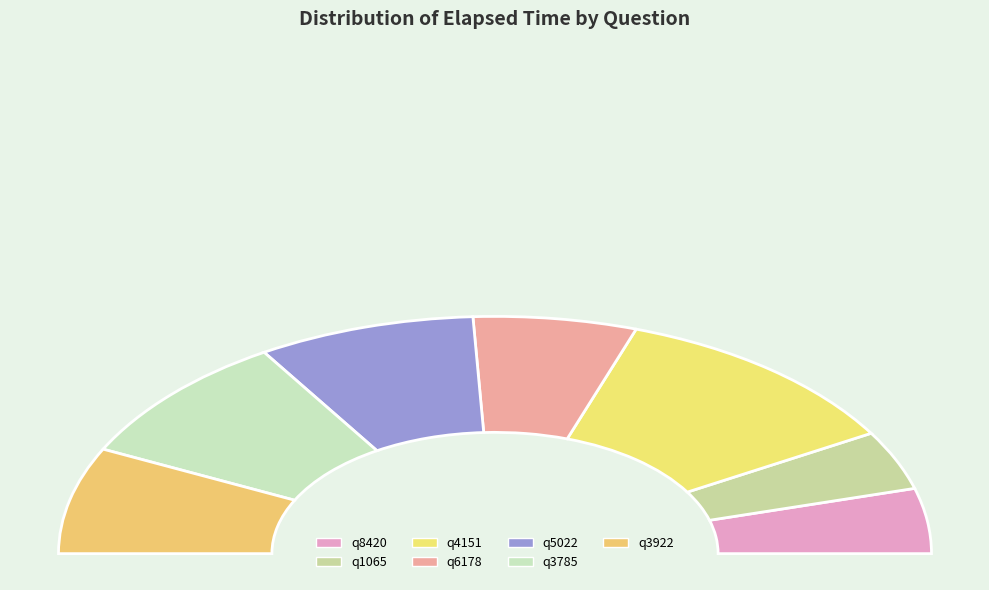

What is the total percentage of q6178 and q5022?

28.2%